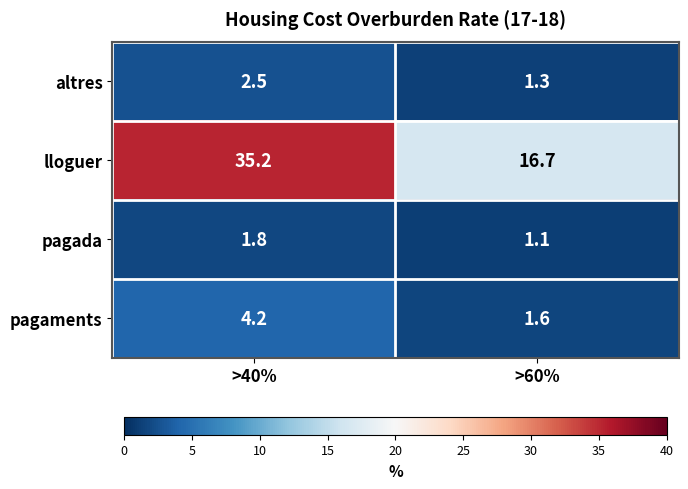

At which category is the sum across all series the highest?

>40%